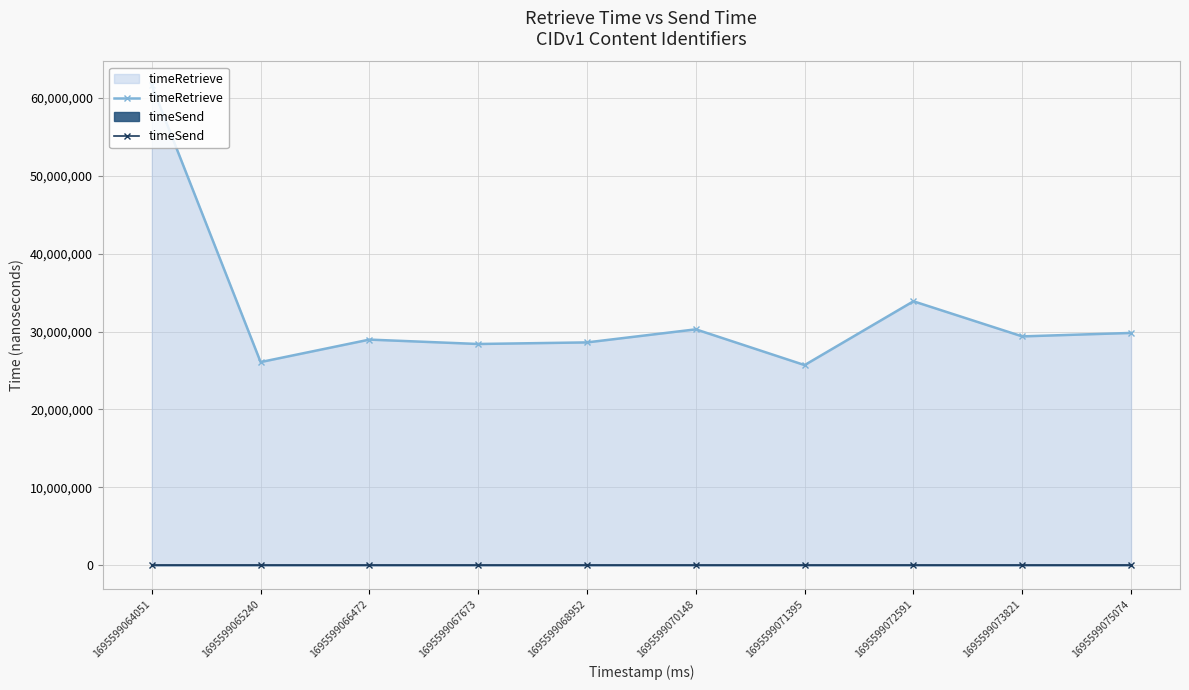

Rank the series at 1695599068952 from highest to lowest value.

timeRetrieve, timeSend